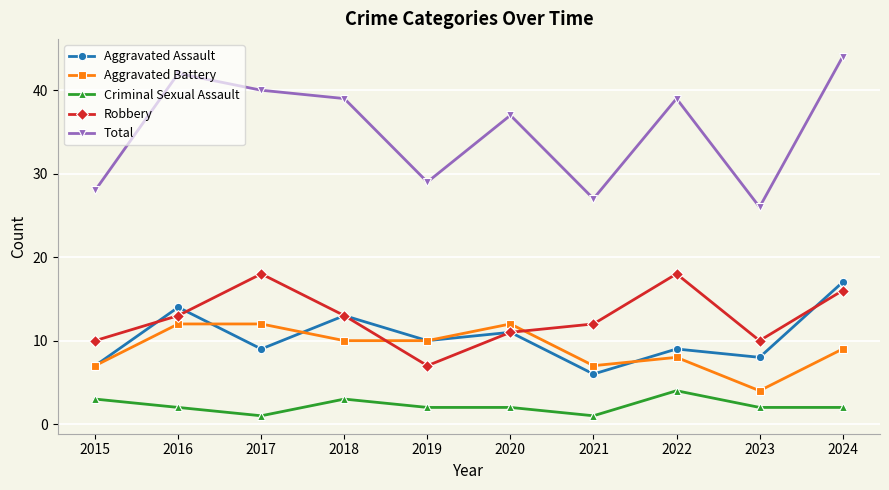

At which category does the chart reach its peak across all series?

2024